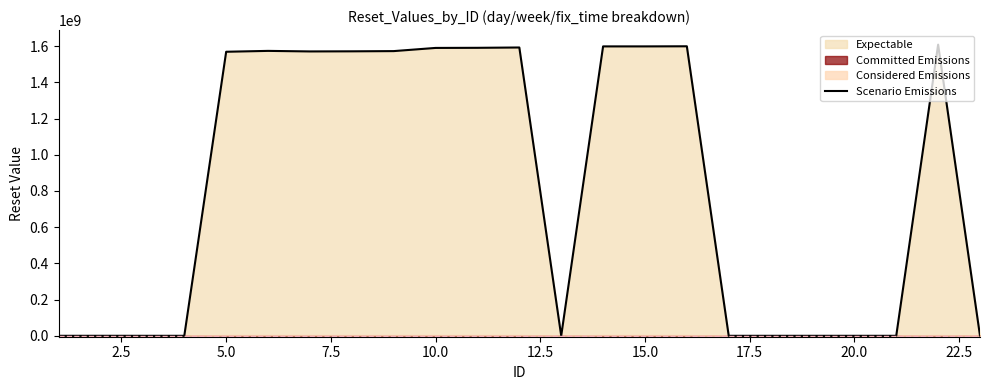

How many values exceed 1568649600?

11